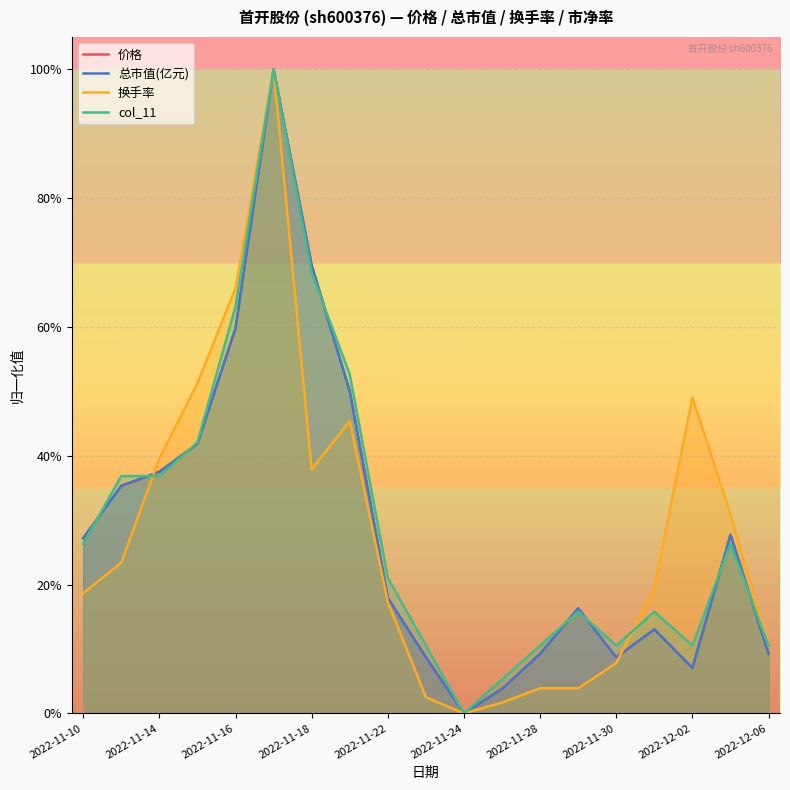

What is the sum of all col_11 values?

5.6